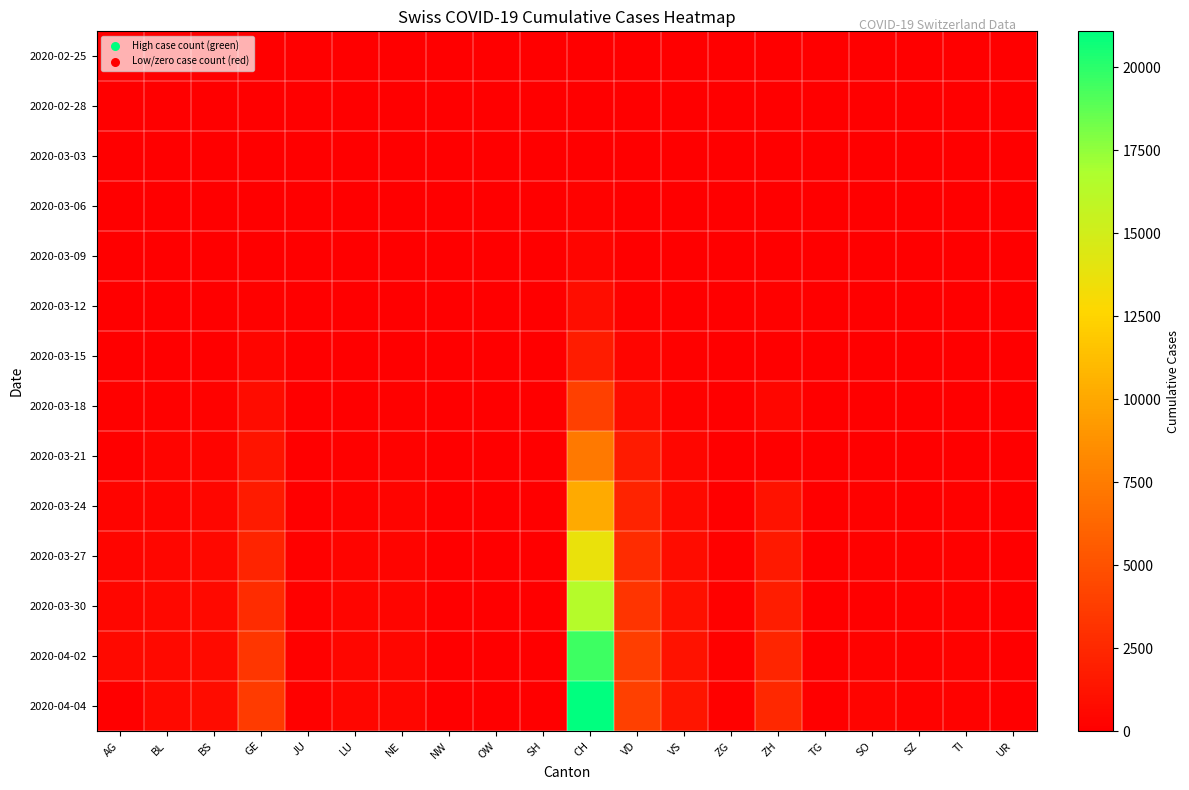

Which series has the largest total across all categories?

2020-04-04